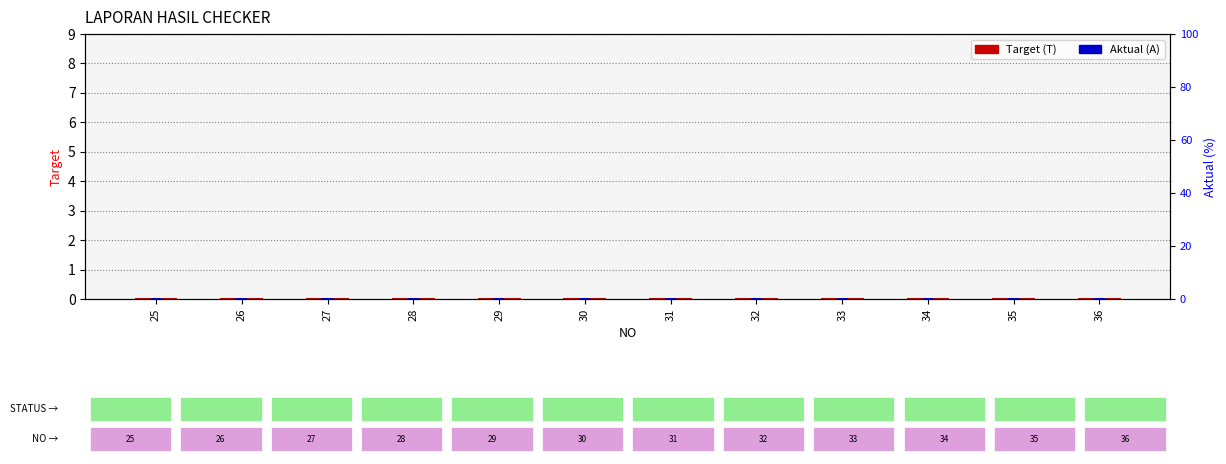

What is the approximate value of T at 35?

0.1